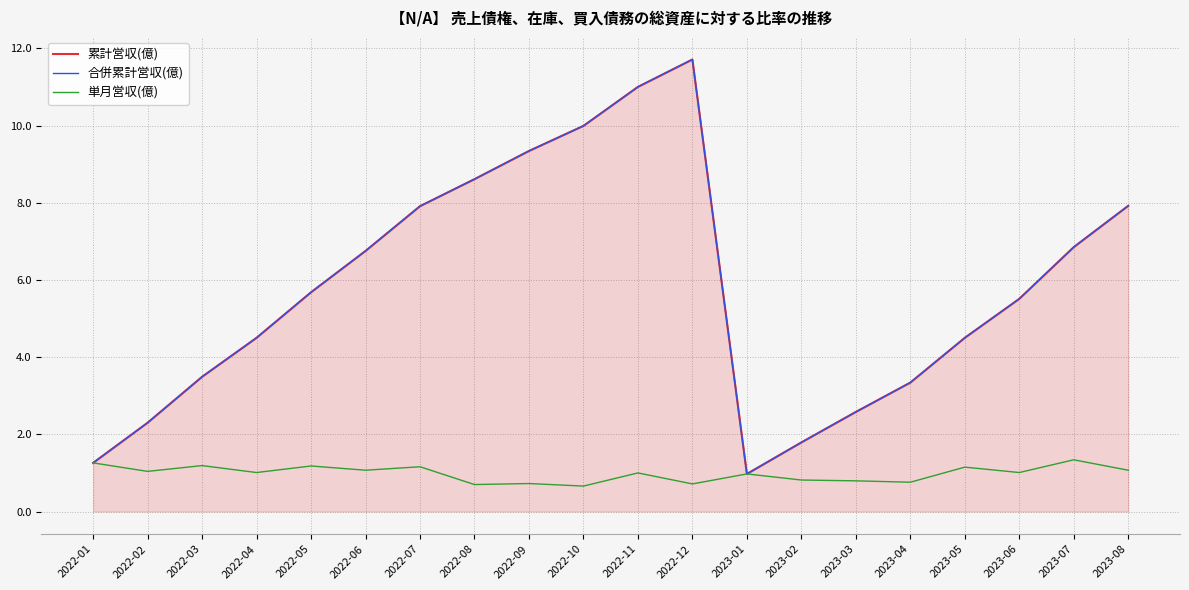

What is the value of the 合併累計営収(億) point at the 1st from the left?

1.3